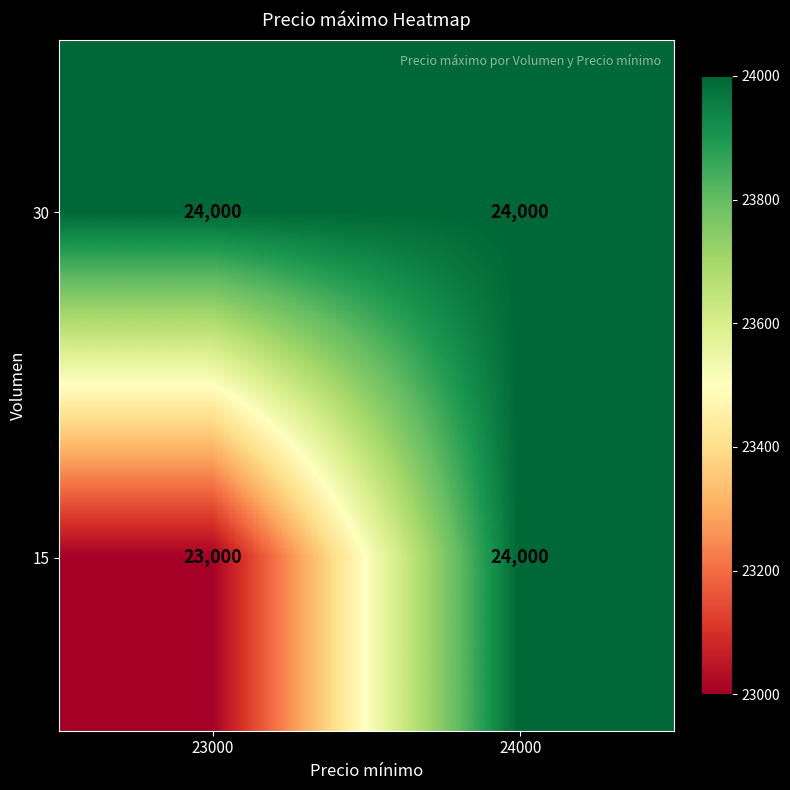

At which category is the sum across all series the highest?

24000